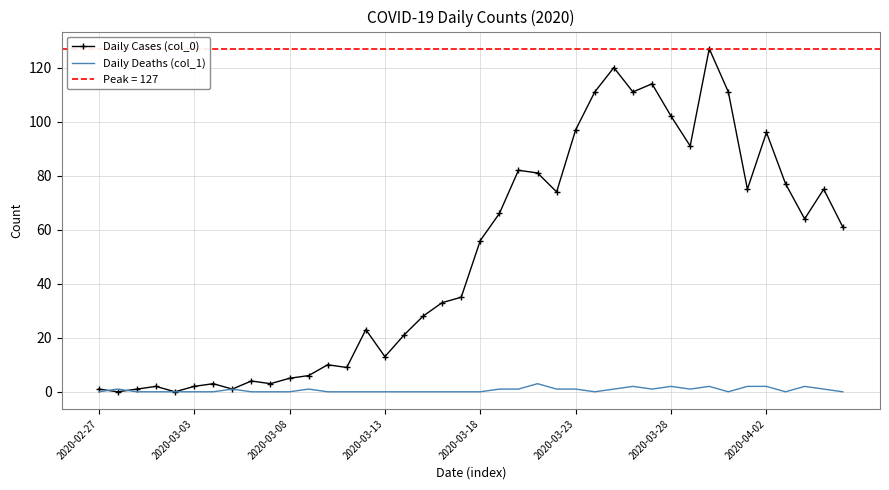

How many lines are shown in the chart?

2